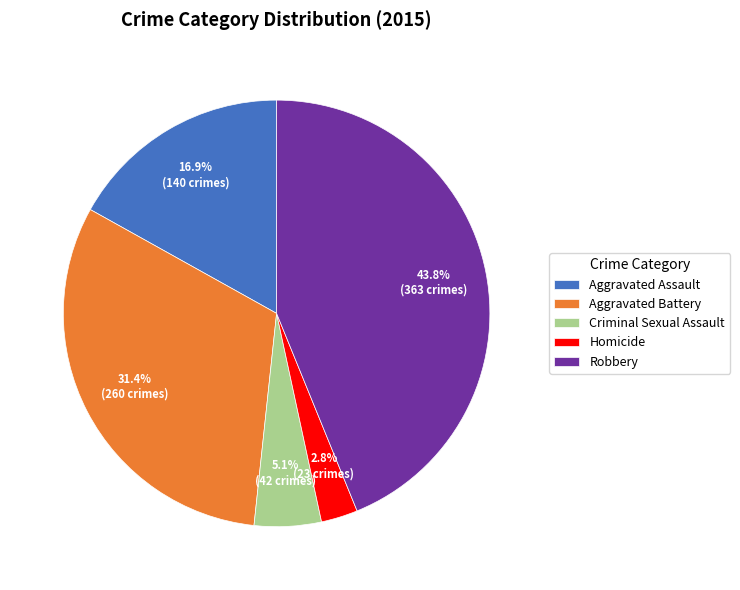

Is it true that Robbery is 44% of the pie?

True